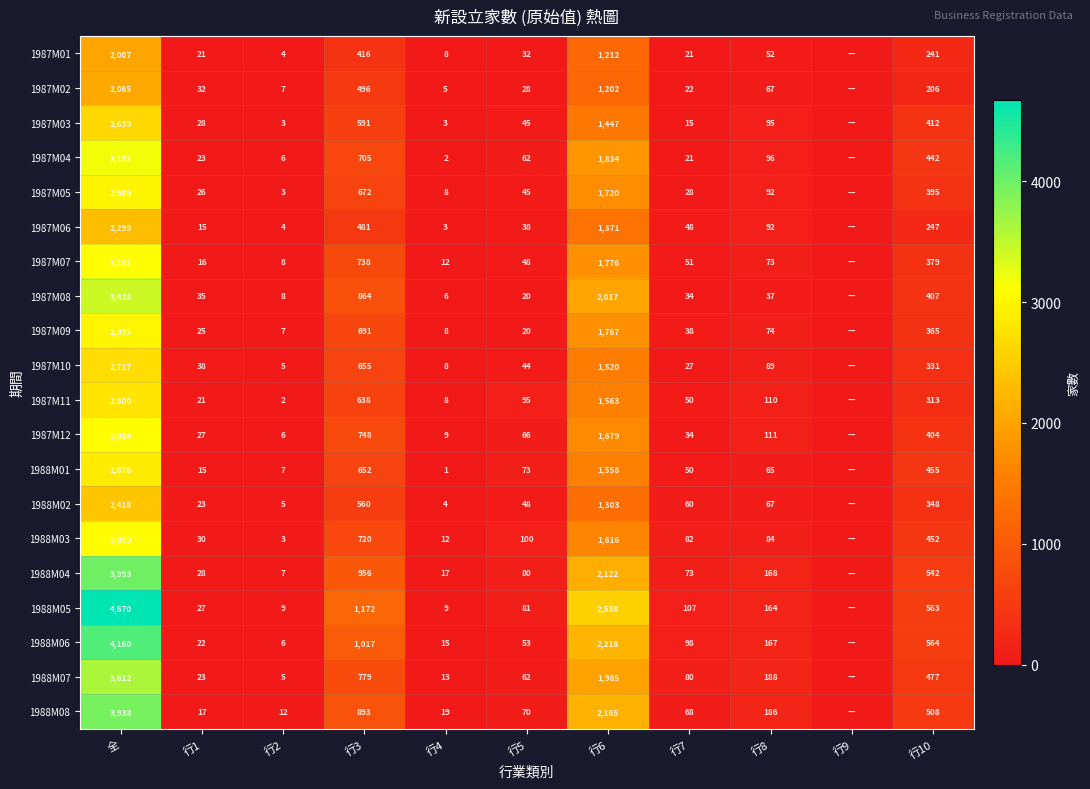

The value of 1987M06 at 行3 is 481. True or false?

True